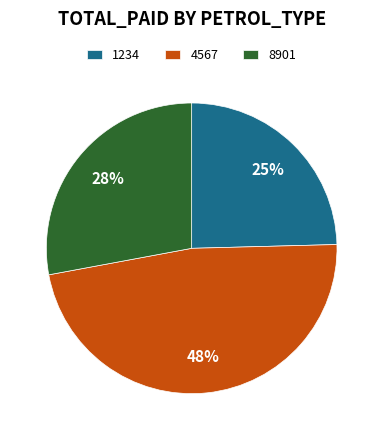

To the nearest percent, what is the combined percentage of 8901 and 4567?

75%